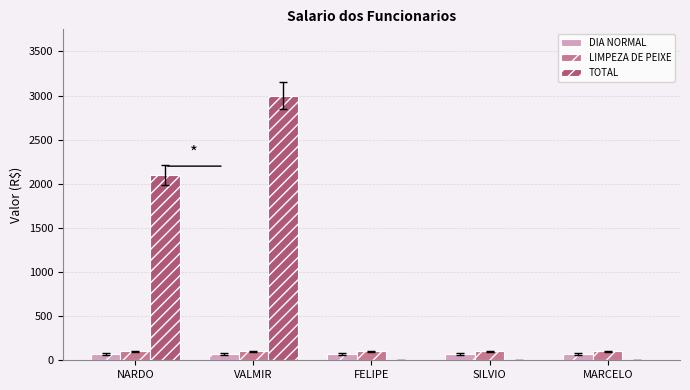

Reading left to right, extract all data points from this chart.

DIA NORMAL: 70	70	70	70	70
LIMPEZA DE PEIXE: 100	100	100	100	100
TOTAL: 2100	3000	0	0	0